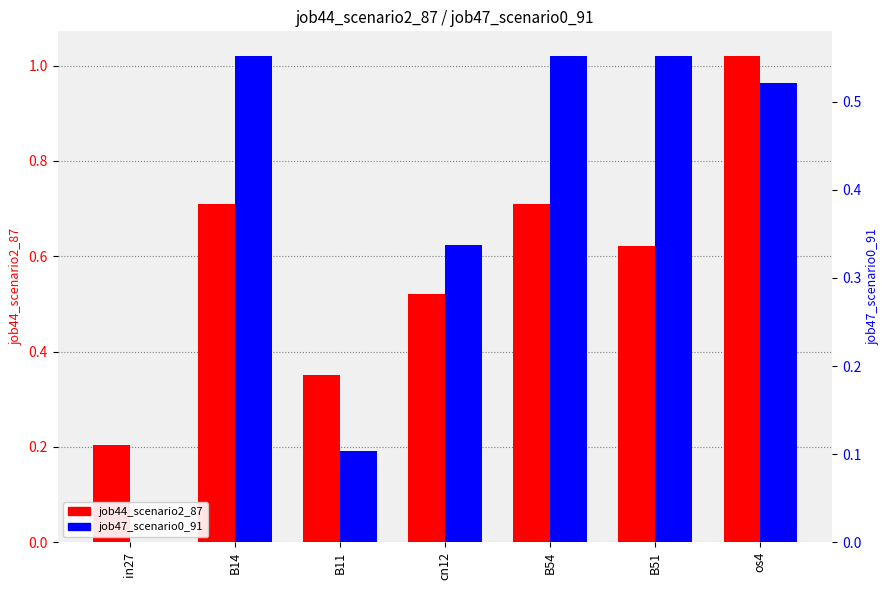

Which label corresponds to the smallest value in the chart?

in27